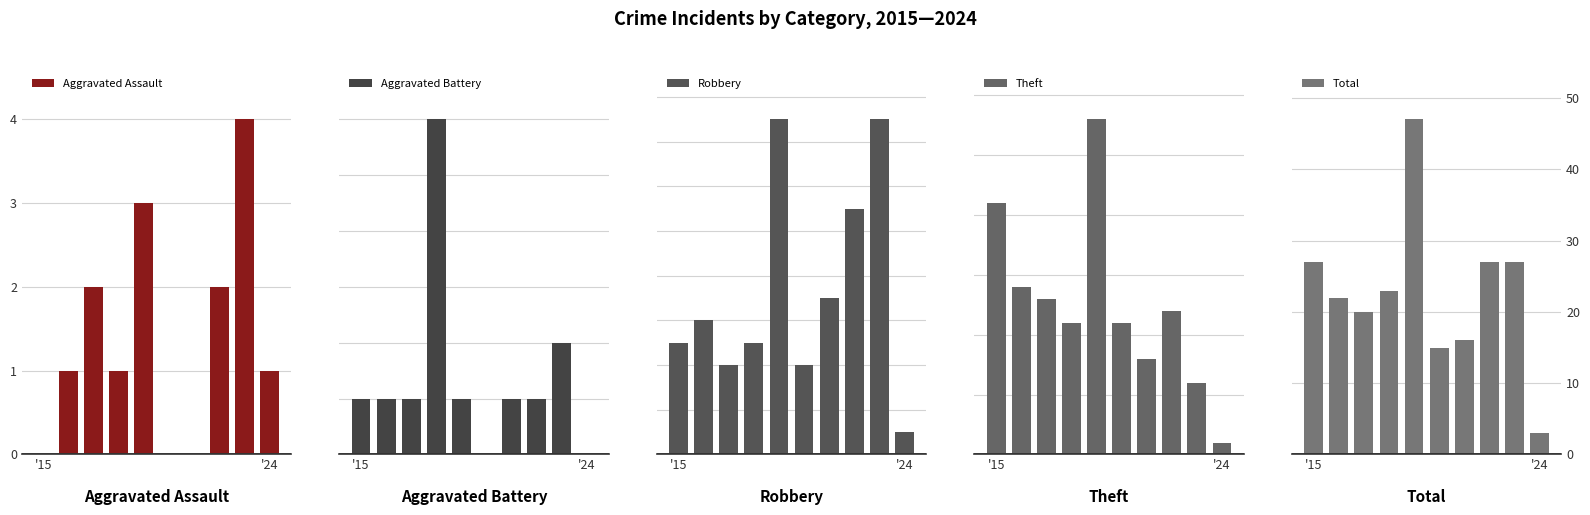

Reading left to right, what are all the values shown in this chart?

Aggravated Assault: 0	1	2	1	3	0	0	2	4	1
Aggravated Battery: 1	1	1	6	1	0	1	1	2	0
Robbery: 5	6	4	5	15	4	7	11	15	1
Theft: 21	14	13	11	28	11	8	12	6	1
Total: 27	22	20	23	47	15	16	27	27	3